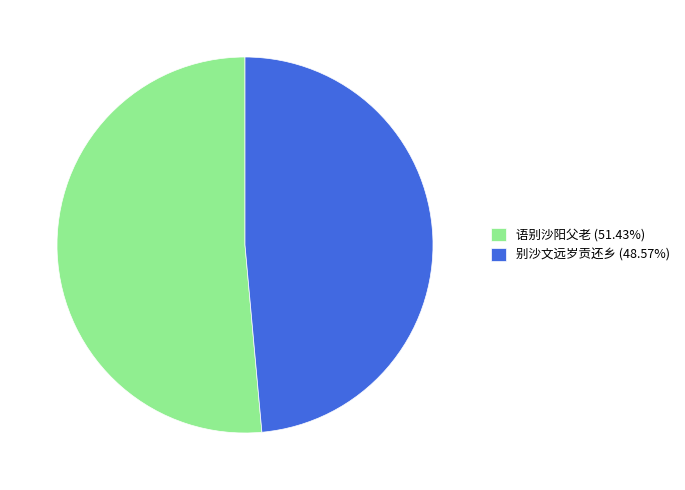

True or false: 语别沙阳父老 accounts for 51% of the total.

True